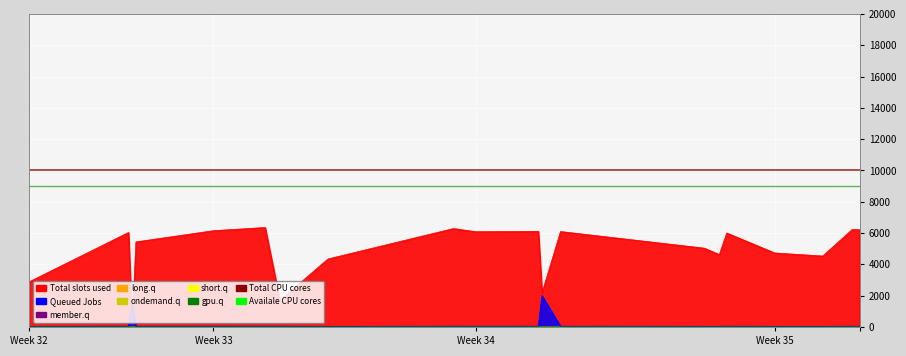

Reading left to right, list all the values displayed in this chart.

G_1: 2874.8	6038.7	140.0	5435.2	6150.4	6355.4	1711.6	4343.0	6289.0	6086.1	6106.7	2199.3	6097.4	5033.0	4619.8	6005.7	4727.0	4532.7	6230.2	6208.4
G_2: 21.8	36.7	1468.4	32.3	36.8	37.6	33.2	26.1	37.1	36.3	37.2	1987.6	36.3	29.4	27.4	36.1	28.5	27.6	37.0	37.0
G_3: 12.6	21.2	19.6	18.6	21.2	21.7	19.2	15.0	21.4	20.9	21.5	15.0	21.0	17.0	15.8	20.9	16.5	15.9	21.4	21.3